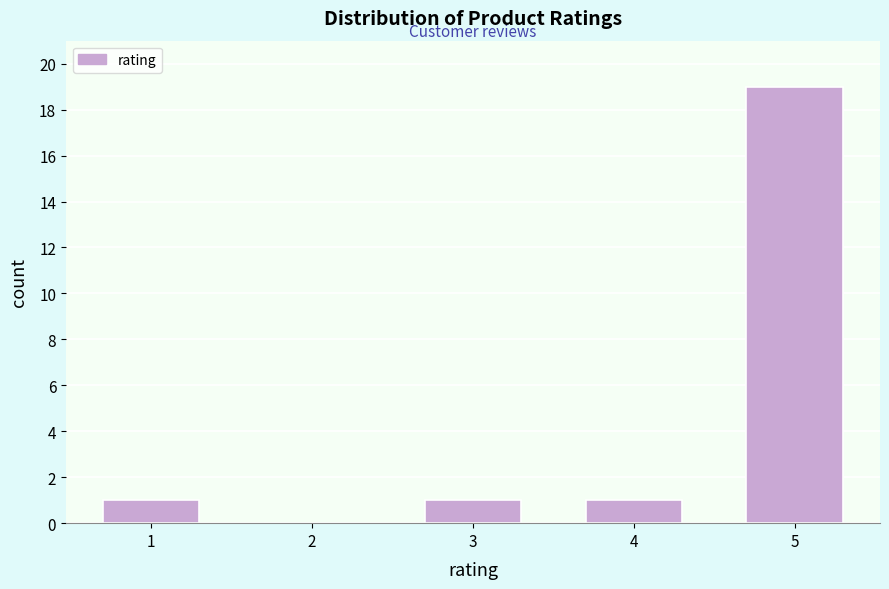

Reading left to right, list all the values displayed in this chart.

1=1	2=0	3=1	4=1	5=19